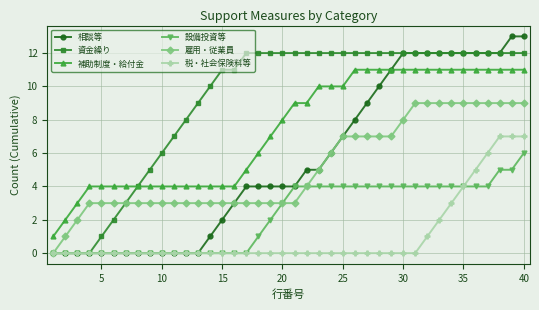

What is the maximum value shown in the chart?

13